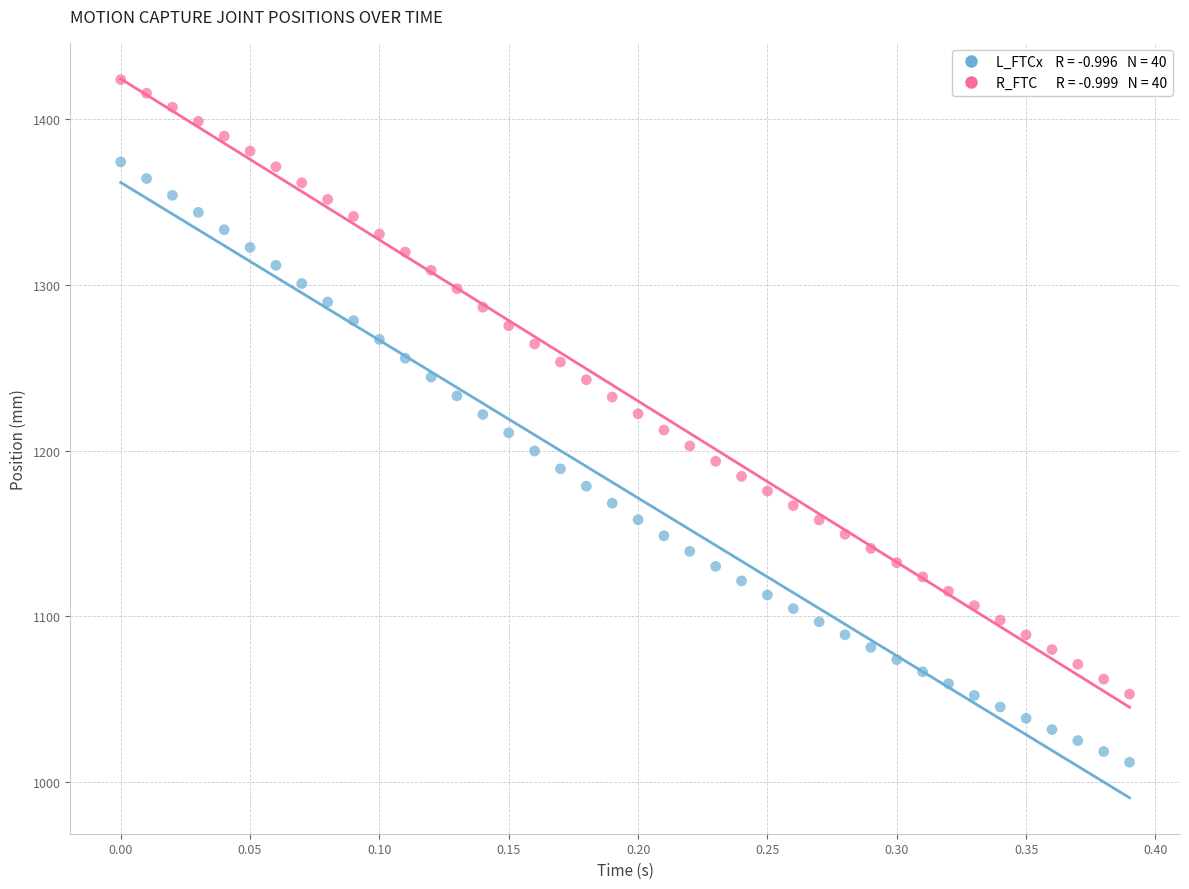

Across all data points, what is the range of X values (max minus min)?

0.4